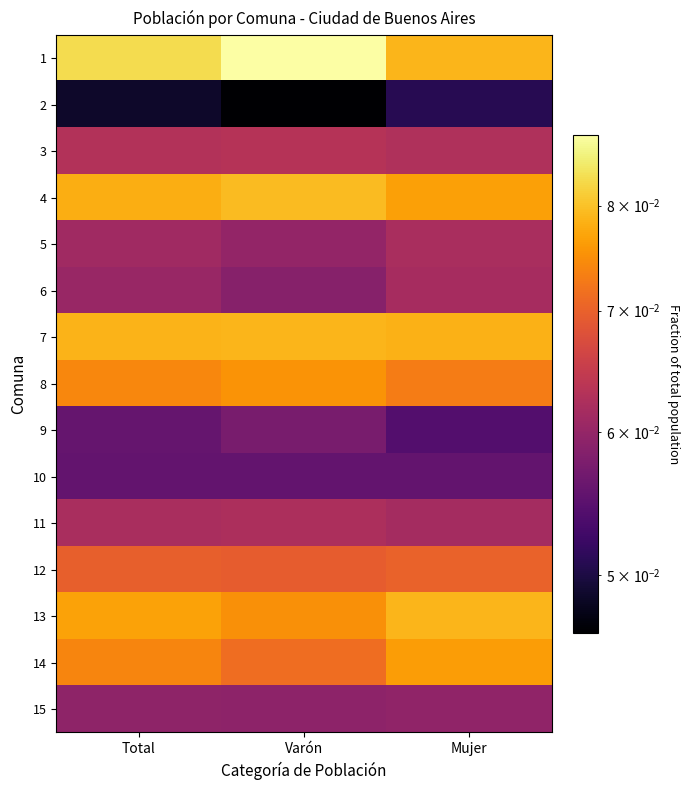

At Total, list the series in order from smallest to largest.

2, 10, 9, 15, 6, 5, 11, 3, 12, 14, 8, 13, 4, 7, 1